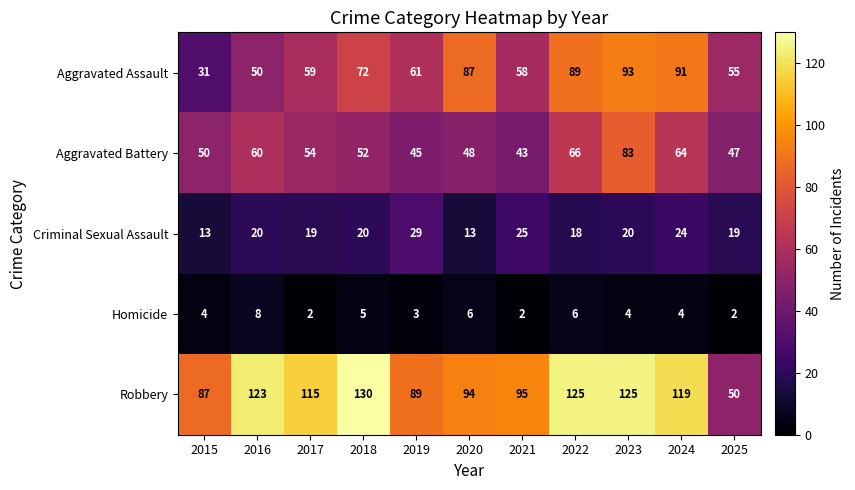

Is the value of Homicide at 2017 greater than the value of Robbery at 2020?

No